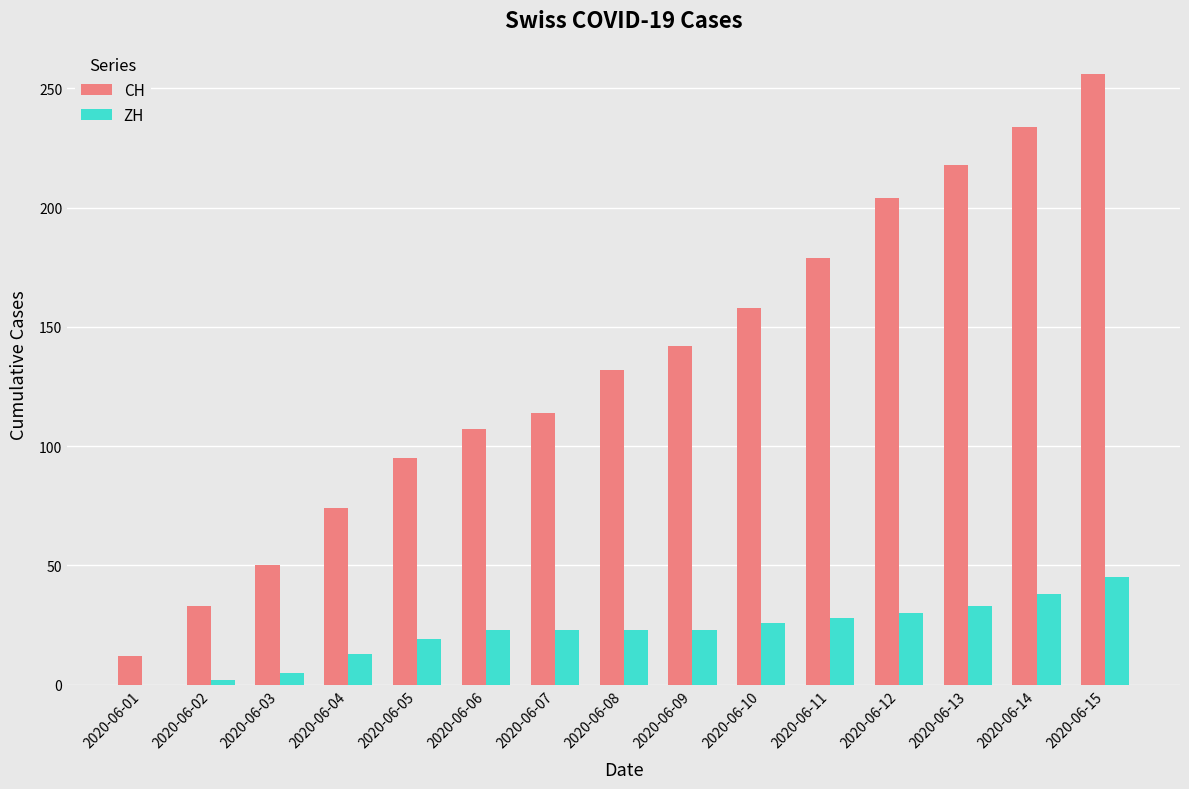

What is the sum of the ZH values at 2020-06-13 and 2020-06-08?

56